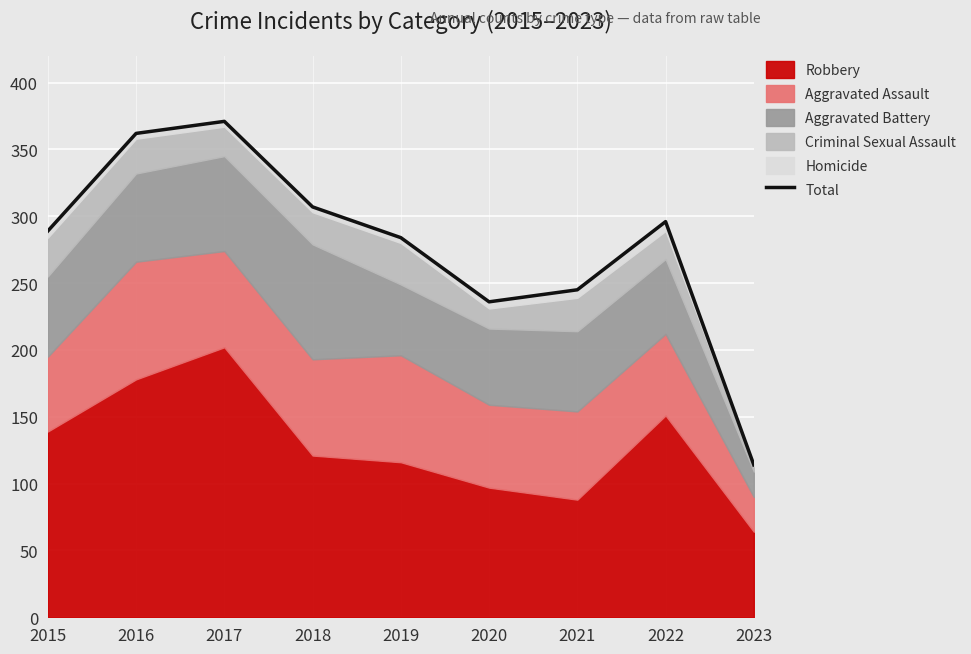

What is the value of the 6th point from the left?

236